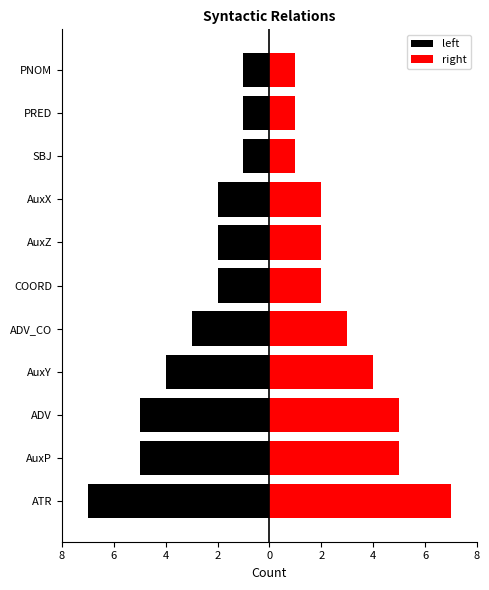

At how many categories does at least one series exceed 0?

11